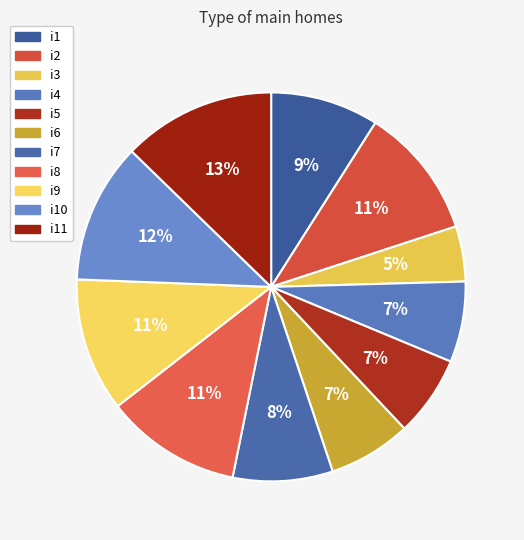

To the nearest percent, what is the difference between the i6 and i8 slice percentages?

4%